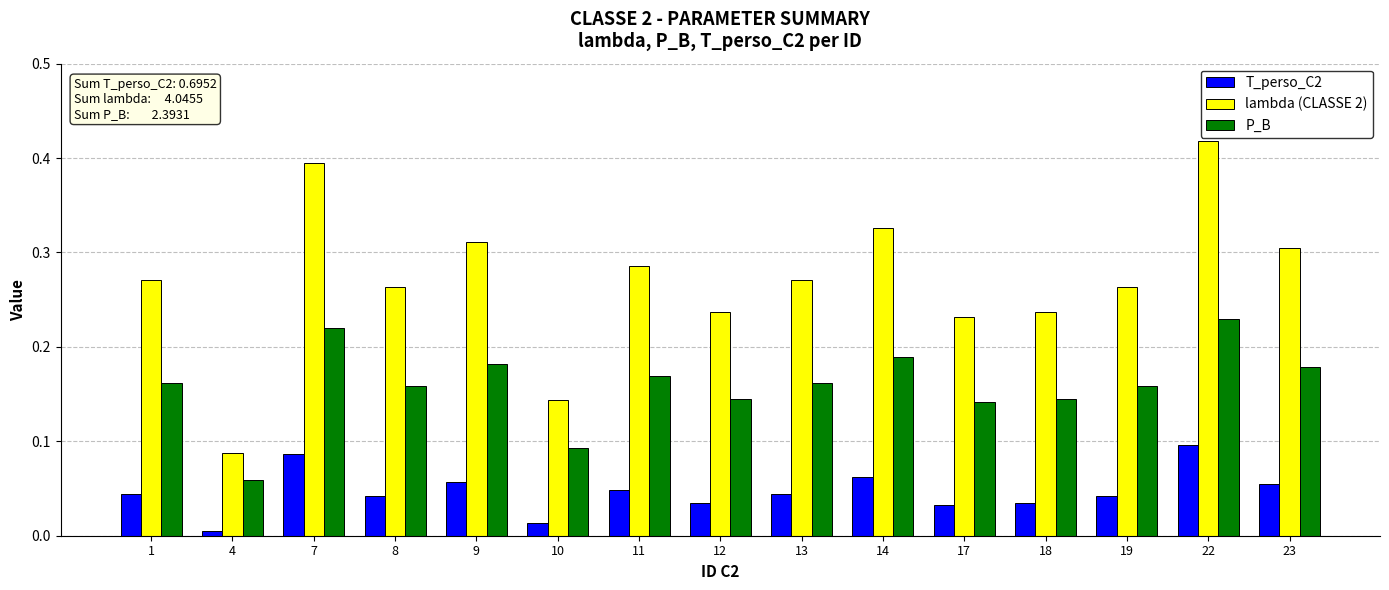

List the series in order of their peak value, highest first.

lambda (CLASSE 2), P_B, T_perso_C2